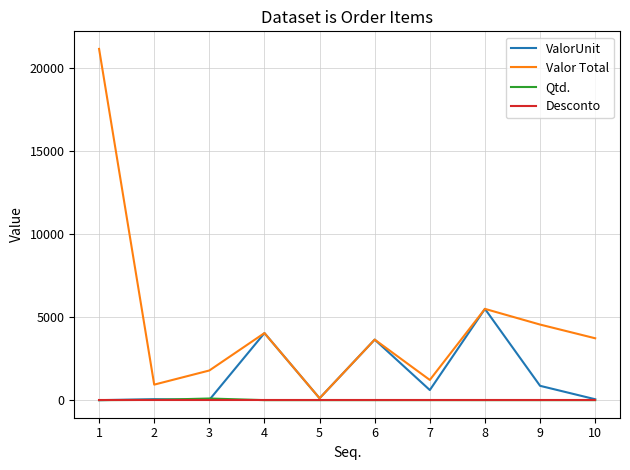

What is the sum of the Qtd. values at 6 and 2?

17.0